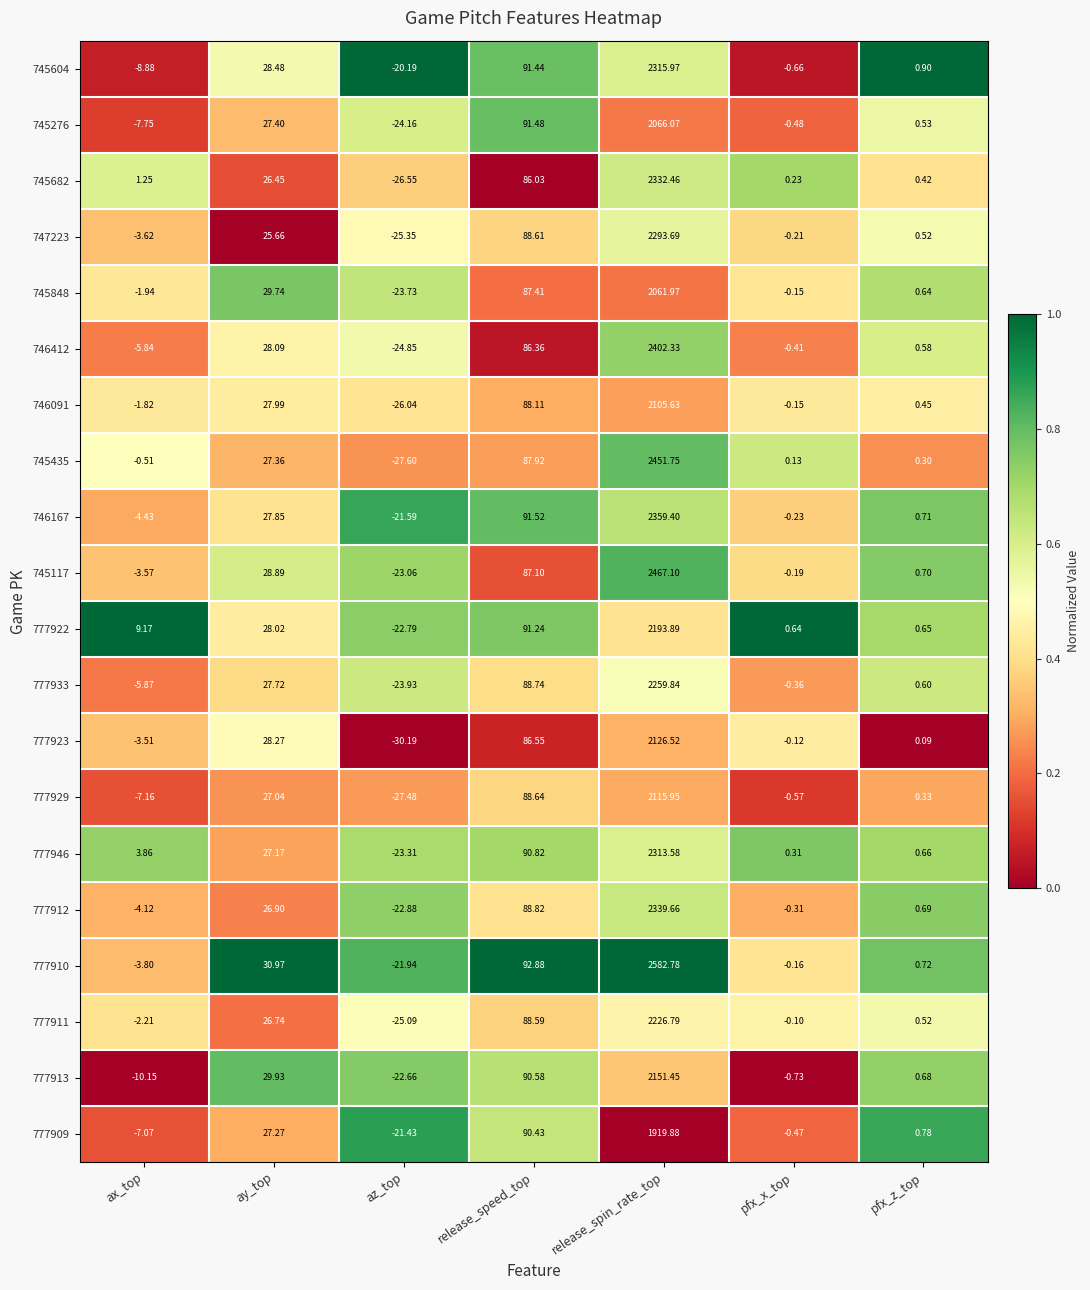

List the labels in order of 777923 value, smallest first.

az_top, ax_top, pfx_x_top, pfx_z_top, ay_top, release_speed_top, release_spin_rate_top